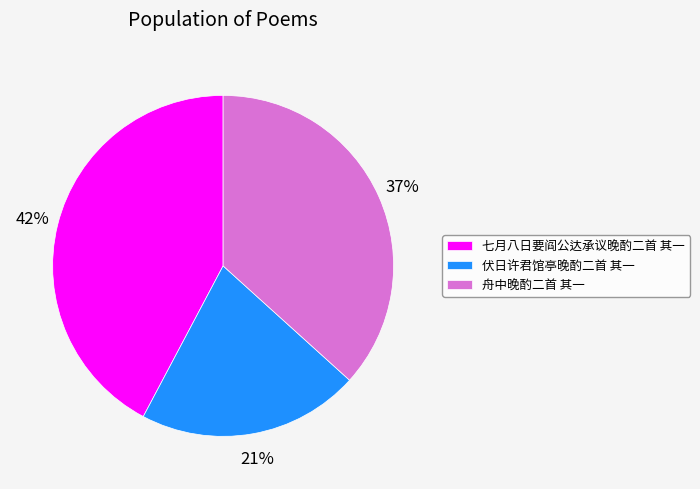

To the nearest percent, what is the difference between the 七月八日要阎公达承议晚酌二首 其一 and 伏日许君馆亭晚酌二首 其一 slice percentages?

21%